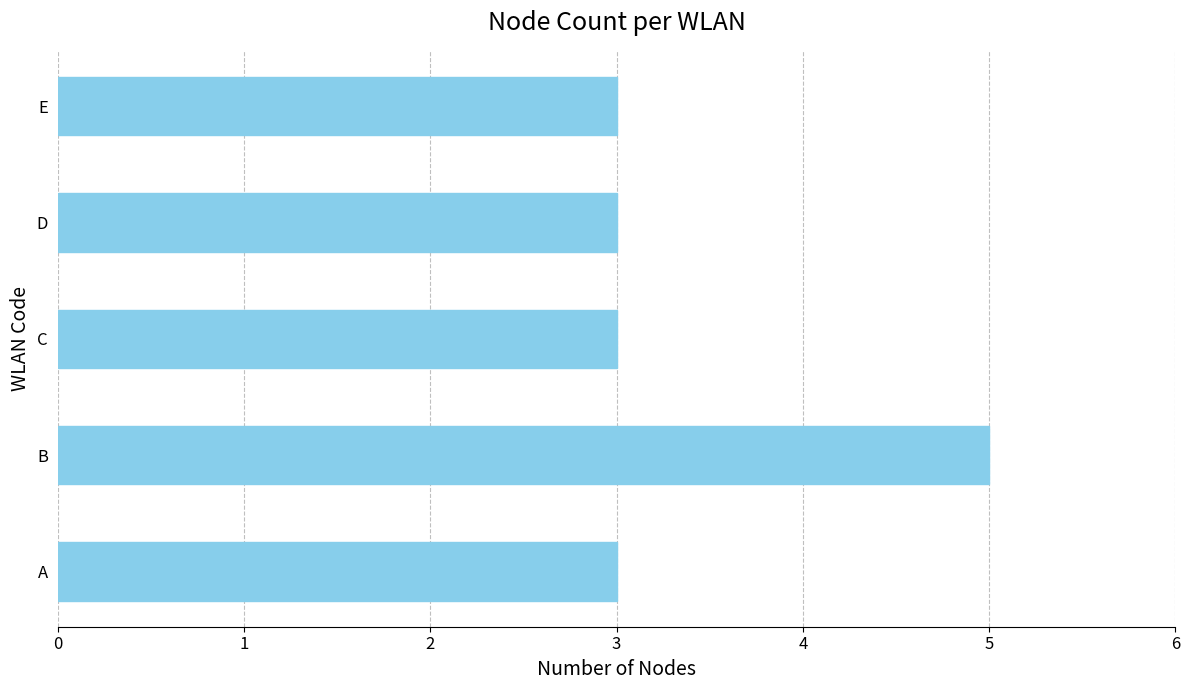

What is the sum of all values?

17